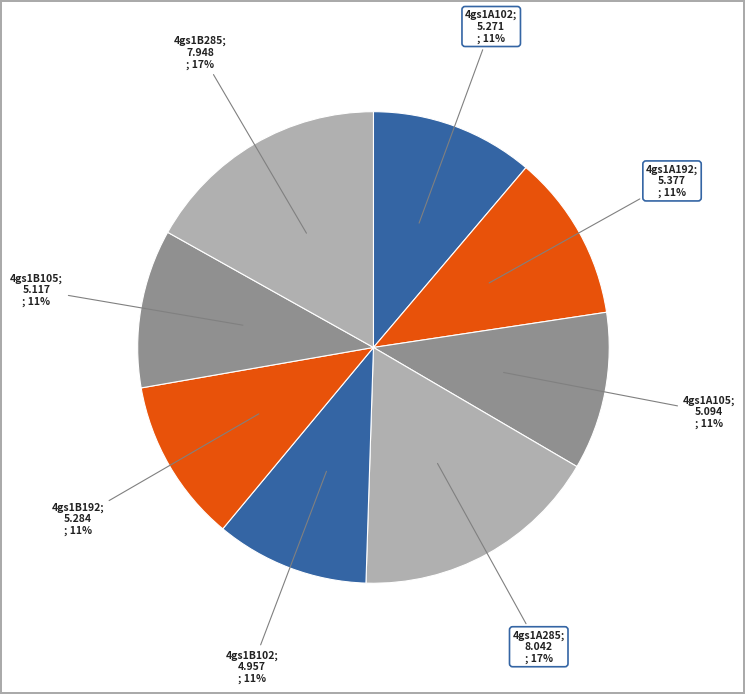

Rank the categories by value from lowest to highest.

4gs1B102, 4gs1A105, 4gs1B105, 4gs1A102, 4gs1B192, 4gs1A192, 4gs1B285, 4gs1A285